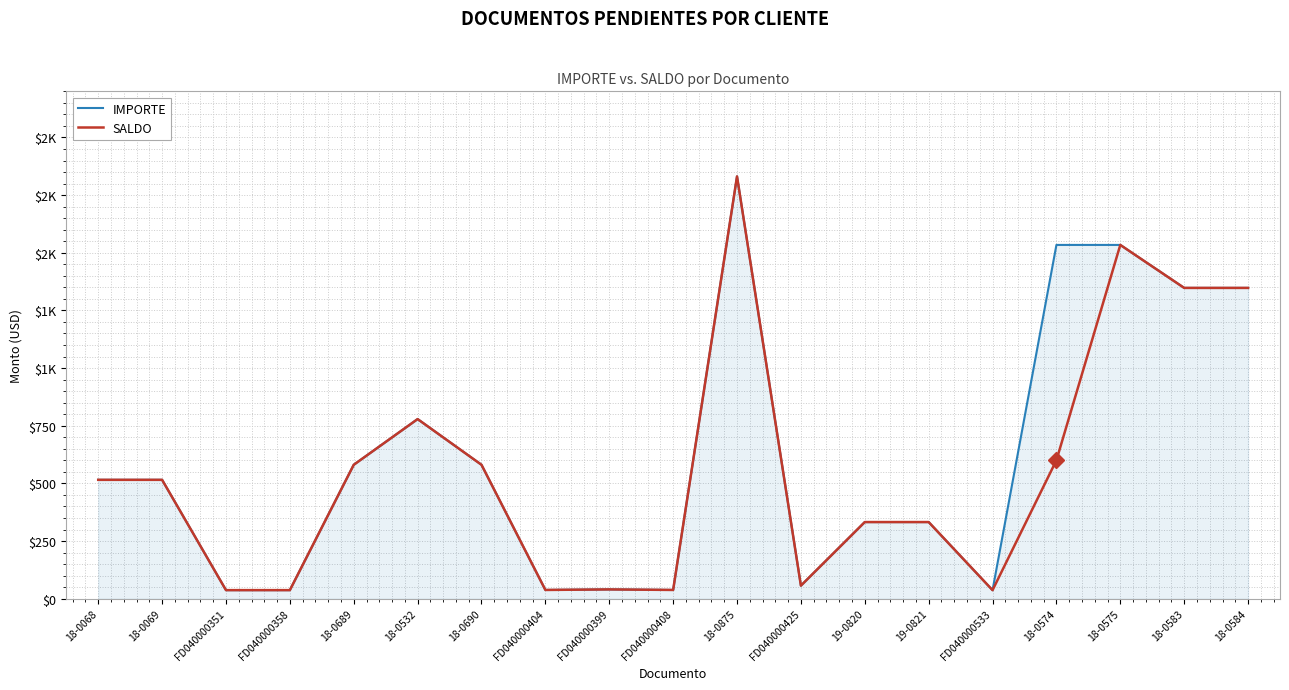

Which has a higher value, 18-0068 or 18-0875?

18-0875